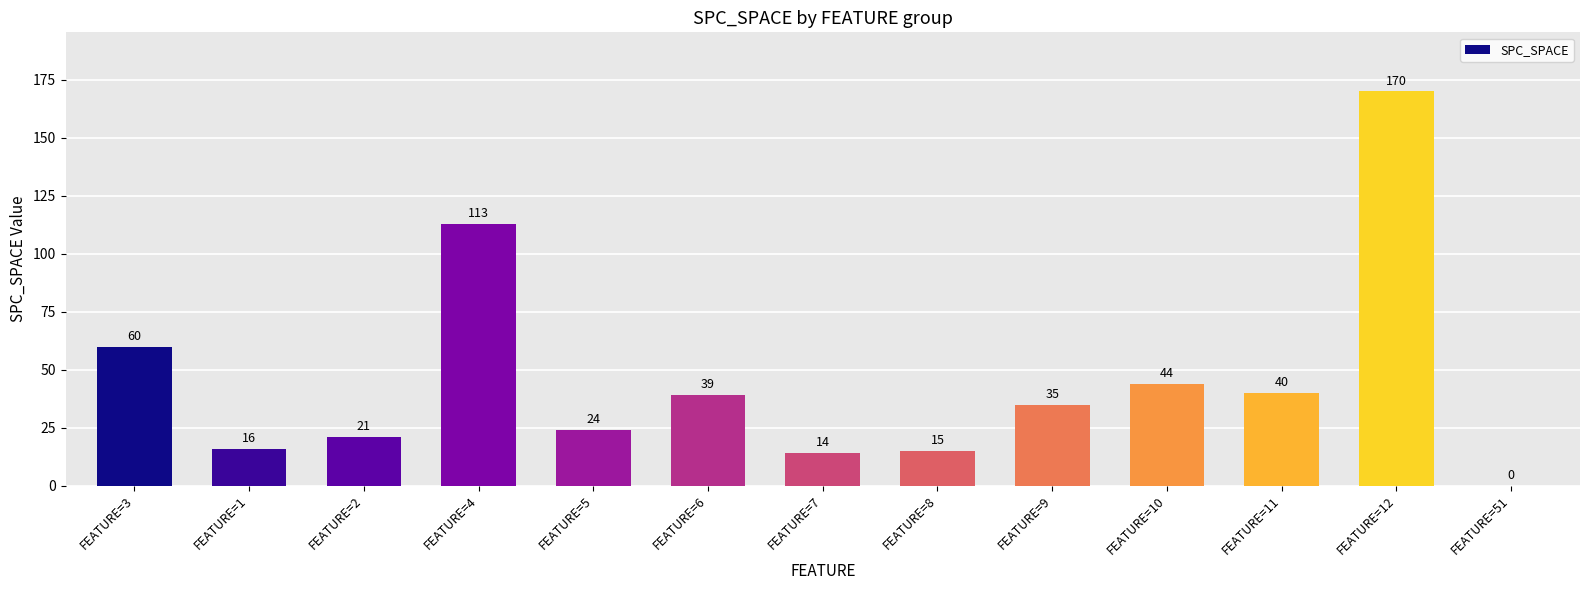

Which category has the highest value across all series?

FEATURE=12